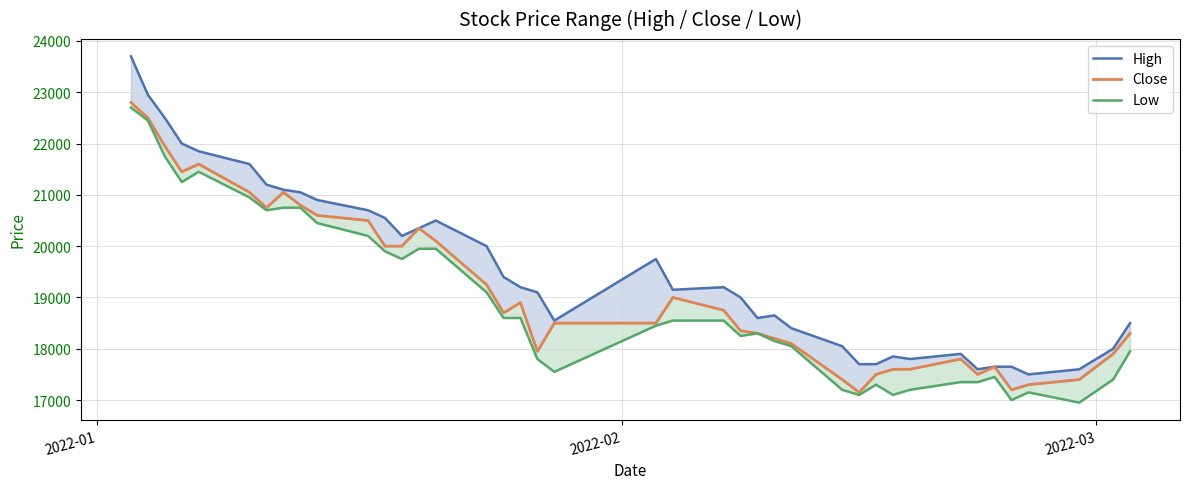

Rank the series by their average value, from lowest to highest.

Low, Close, High